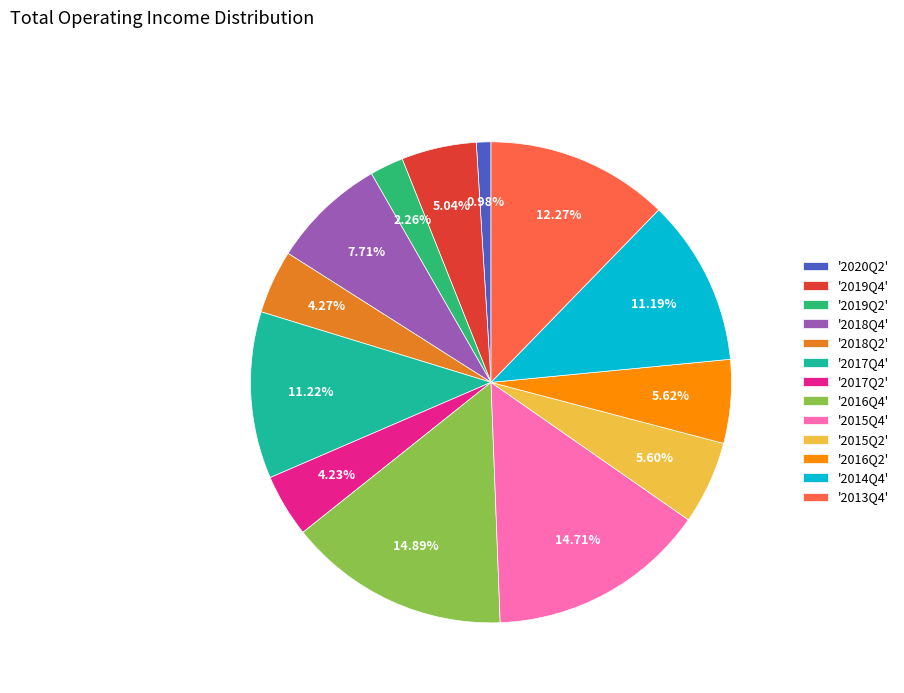

Between '2018Q2' and '2014Q4', which is larger?

'2014Q4'